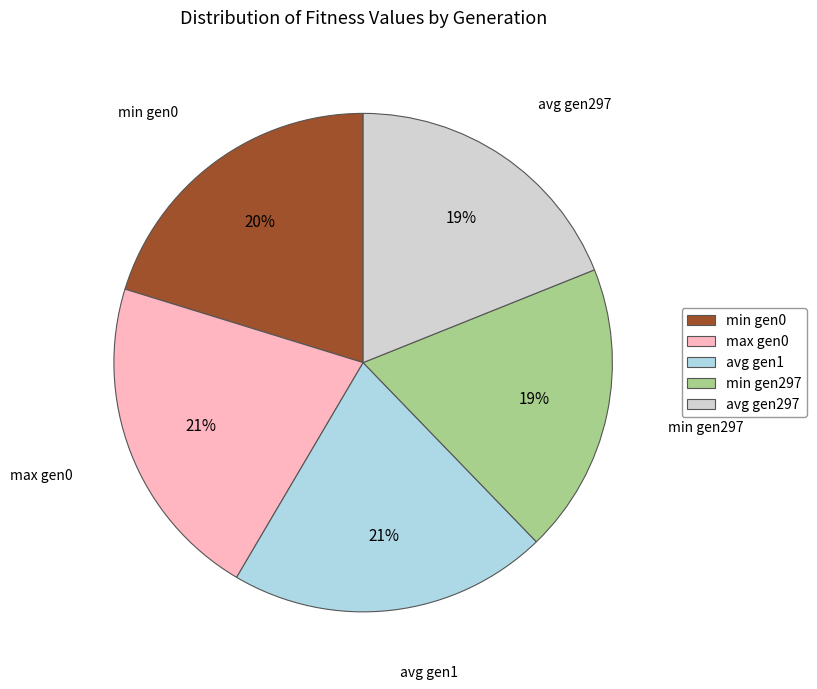

What percentage is the avg gen297 slice, to the nearest percent?

19%